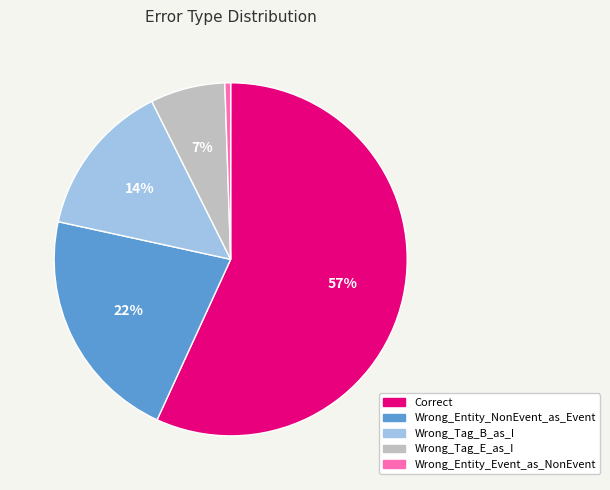

Between Wrong_Tag_B_as_I and Wrong_Tag_E_as_I, which is larger?

Wrong_Tag_B_as_I